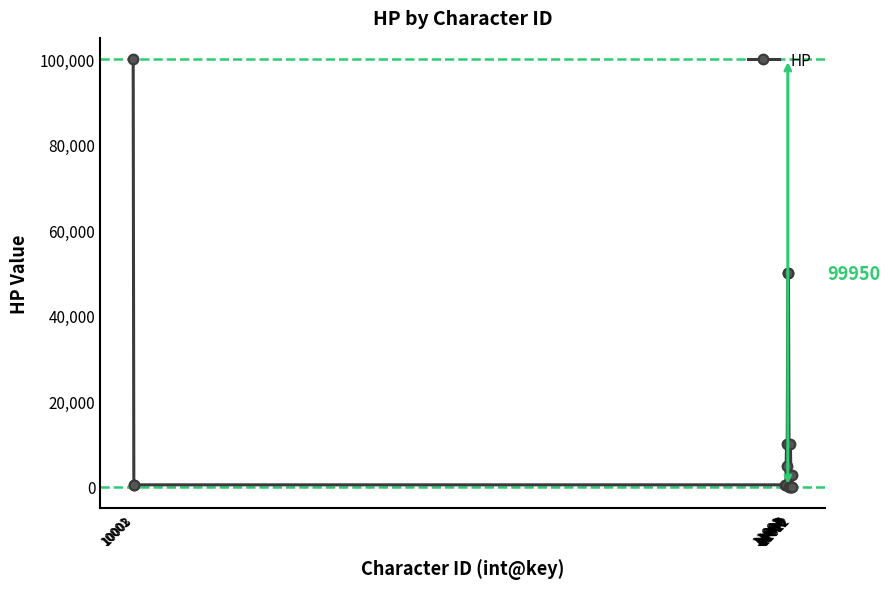

What is the maximum value shown in the chart?

100000